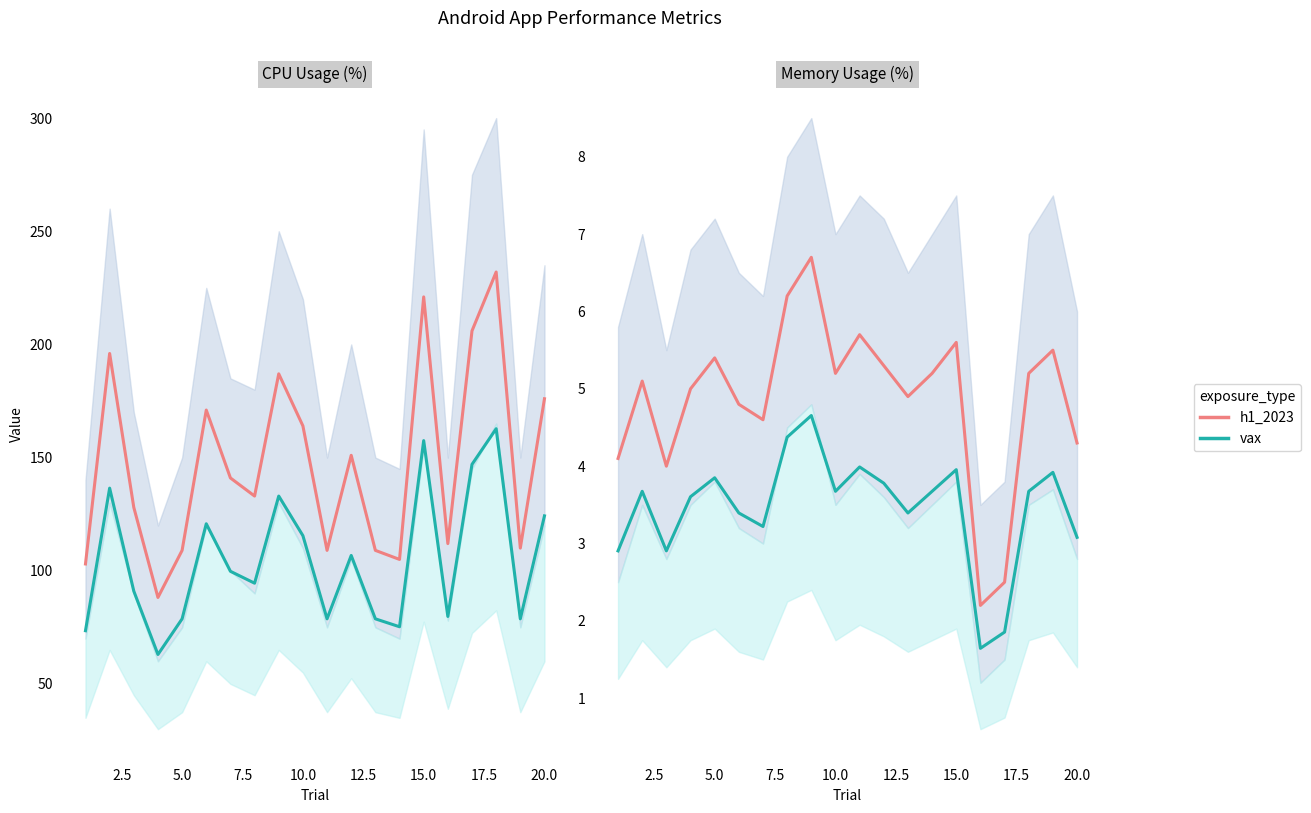

How many lines are shown in the chart?

2